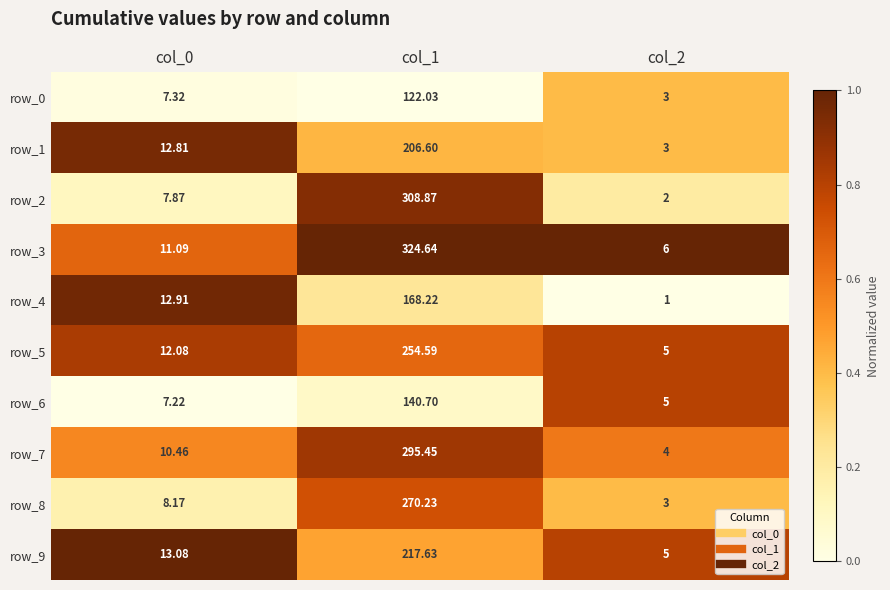

Which series has the widest spread of values?

row_3